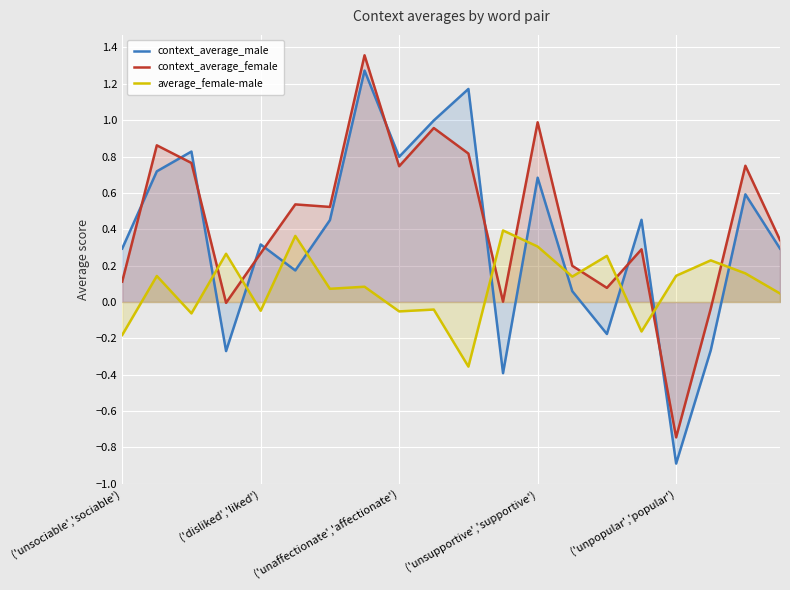

Which series ends up on top after the final intersection of context_average_female and average_female-male?

context_average_female